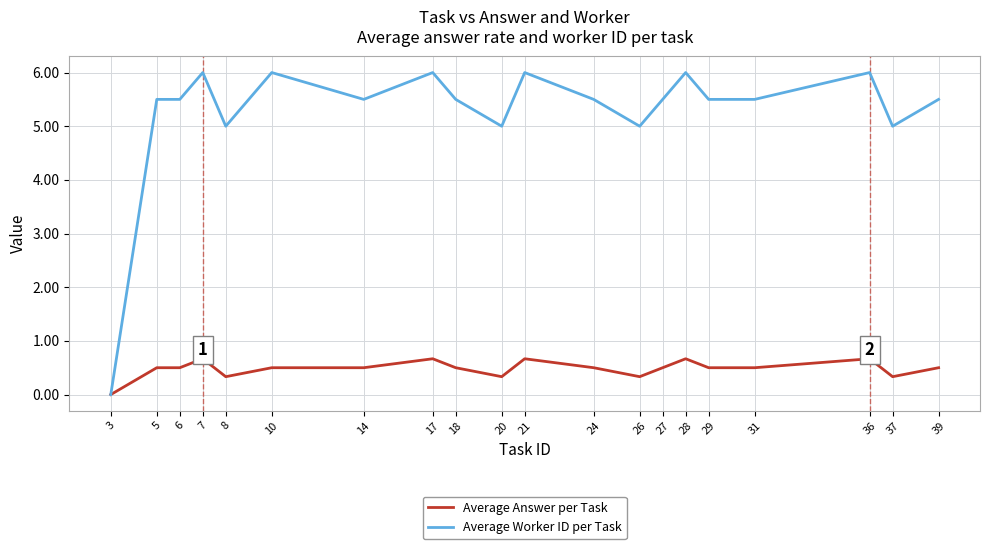

Is the value of Average Answer per Task at 5 greater than the value of Average Worker ID per Task at 39?

No